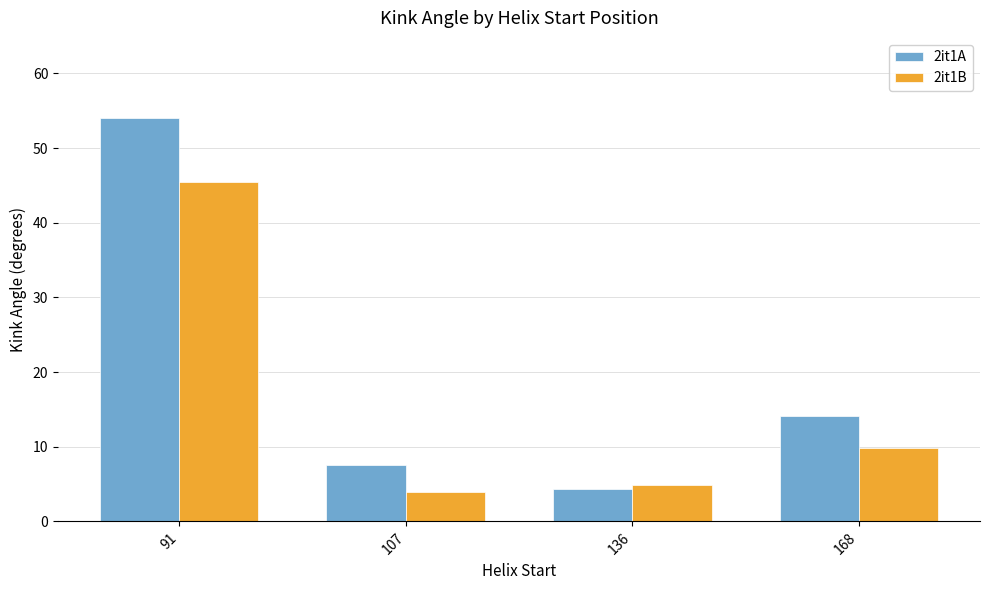

True or false: 2it1A has a value of 4.3 at 136.

True